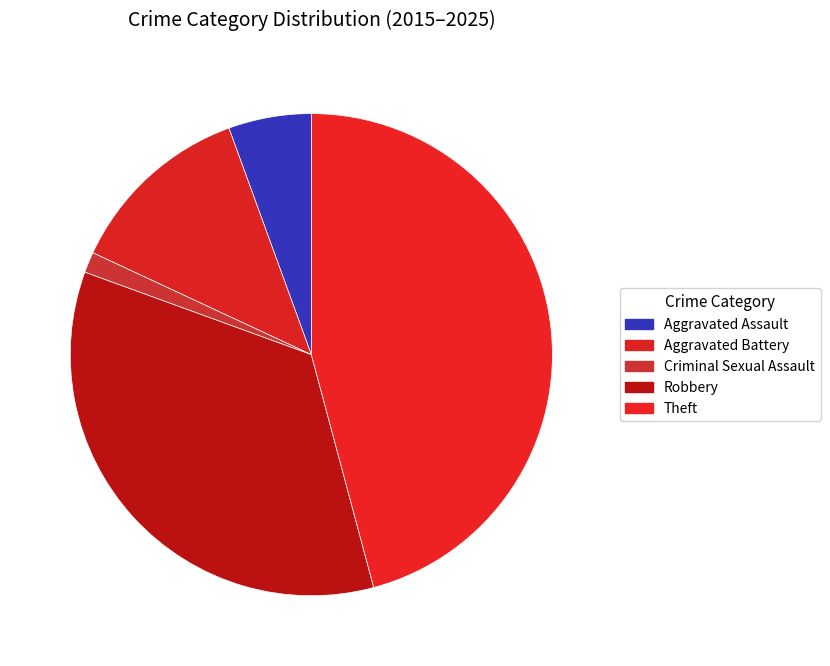

How many slices are in this pie chart?

5